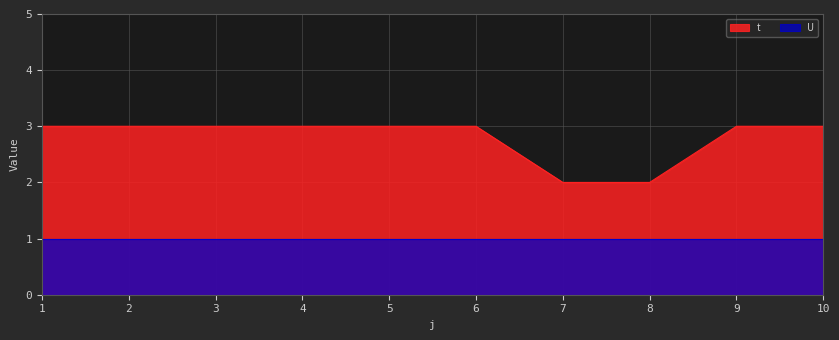

What value does the data have at 6?

3